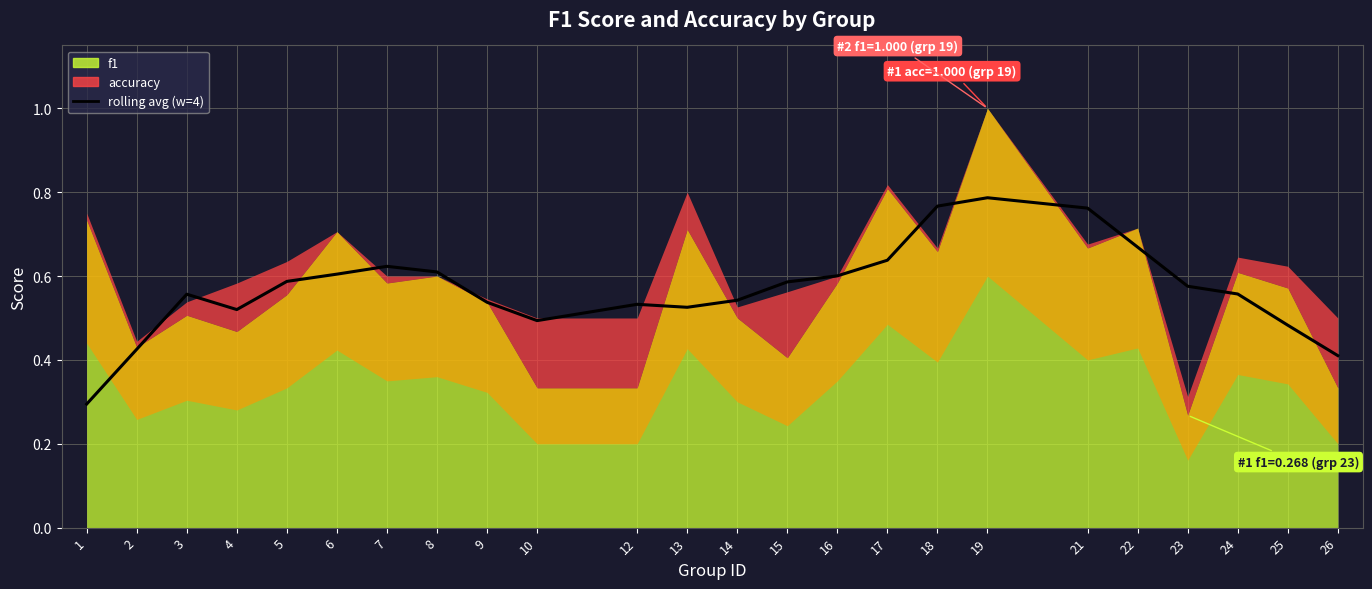

Between 9 and 16, which is larger?

16